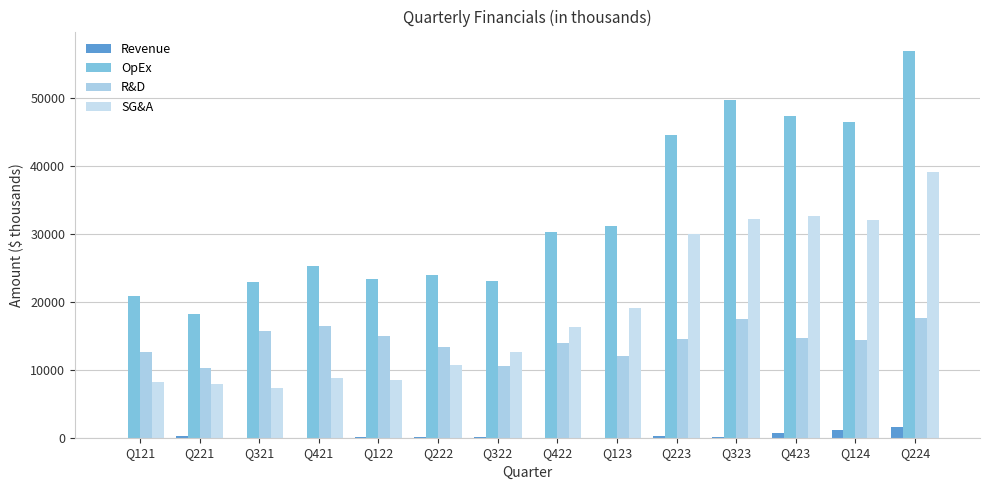

Are the bars grouped side by side (vs. stacked)?

Yes